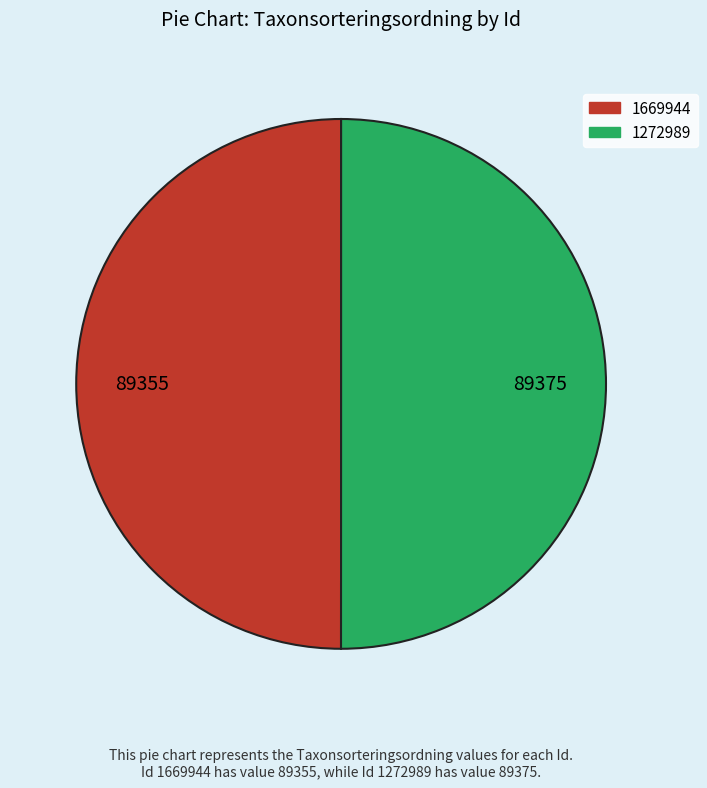

The 1669944 slice represents 50% of the pie. True or false?

True